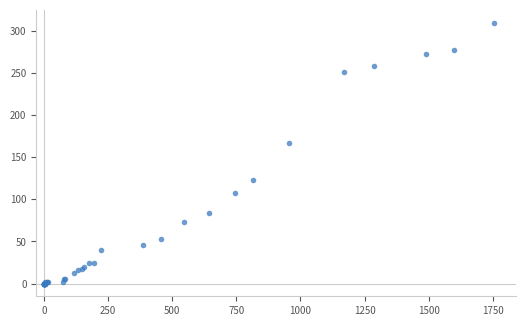

What Y value in the scatter plot is closest to 154?

167